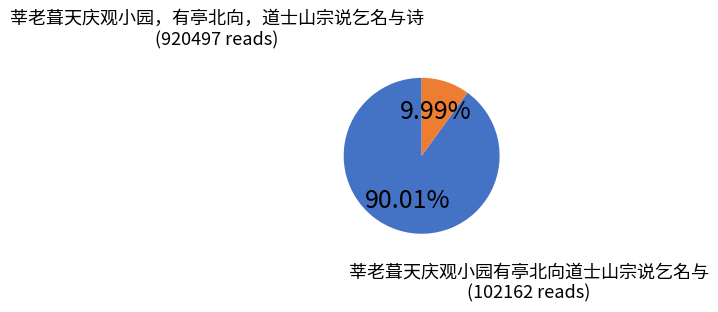

Rank the categories by value from highest to lowest.

莘老葺天庆观小园，有亭北向，道士山宗说乞名与诗, 莘老葺天庆观小园有亭北向道士山宗说乞名与